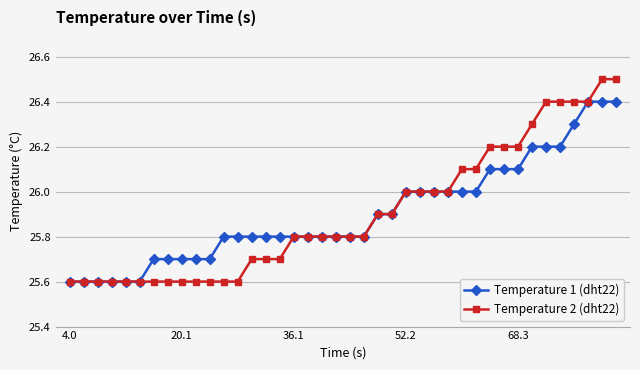

Which series has the largest range (max minus min)?

Temperature 2 (dht22)